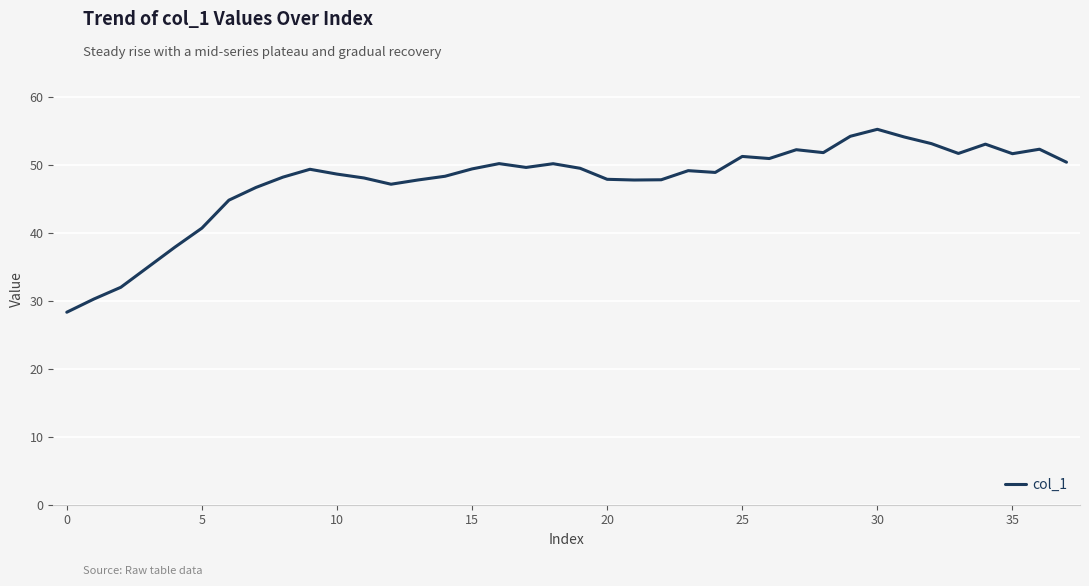

What is the minimum value shown in the chart?

28.3